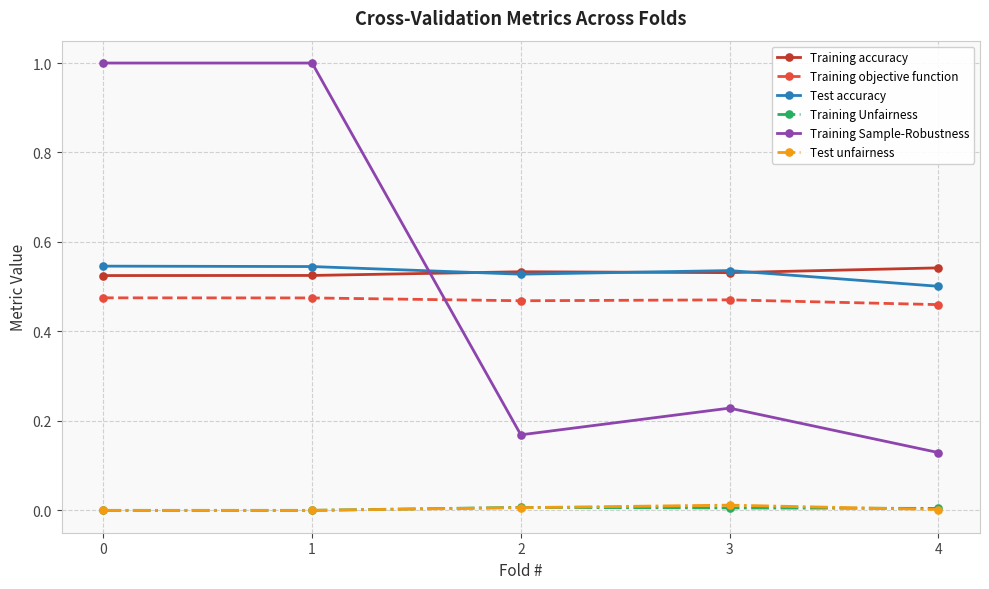

What is the spread (max minus min) of values at 0?

1.0